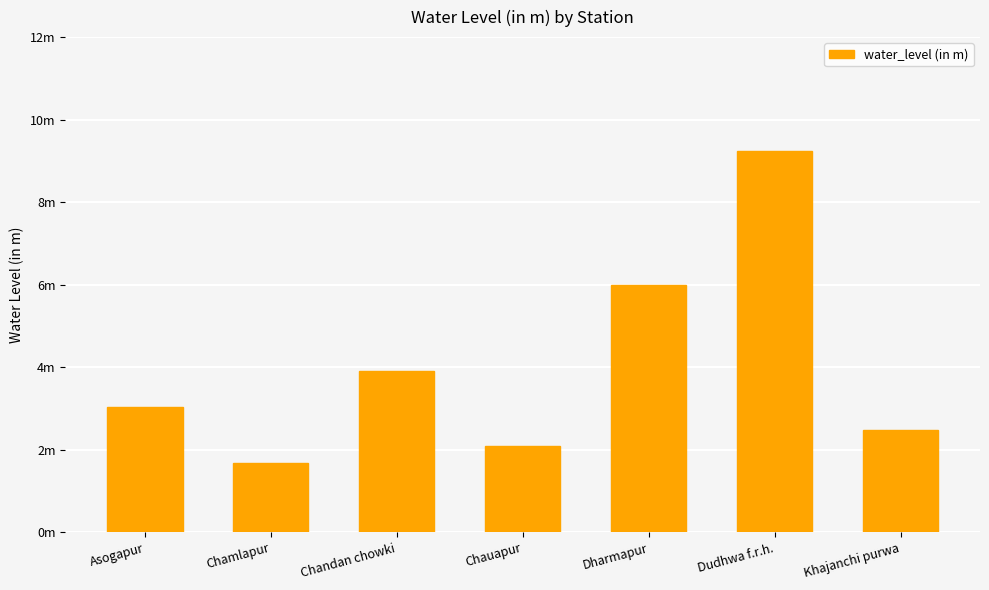

Rank the categories by value from lowest to highest.

Chamlapur, Chauapur, Khajanchi purwa, Asogapur, Chandan chowki, Dharmapur, Dudhwa f.r.h.